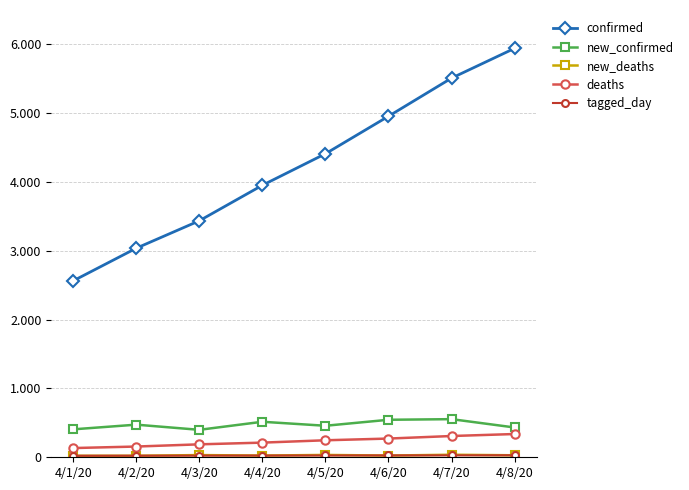

Which series has the widest spread of values?

confirmed